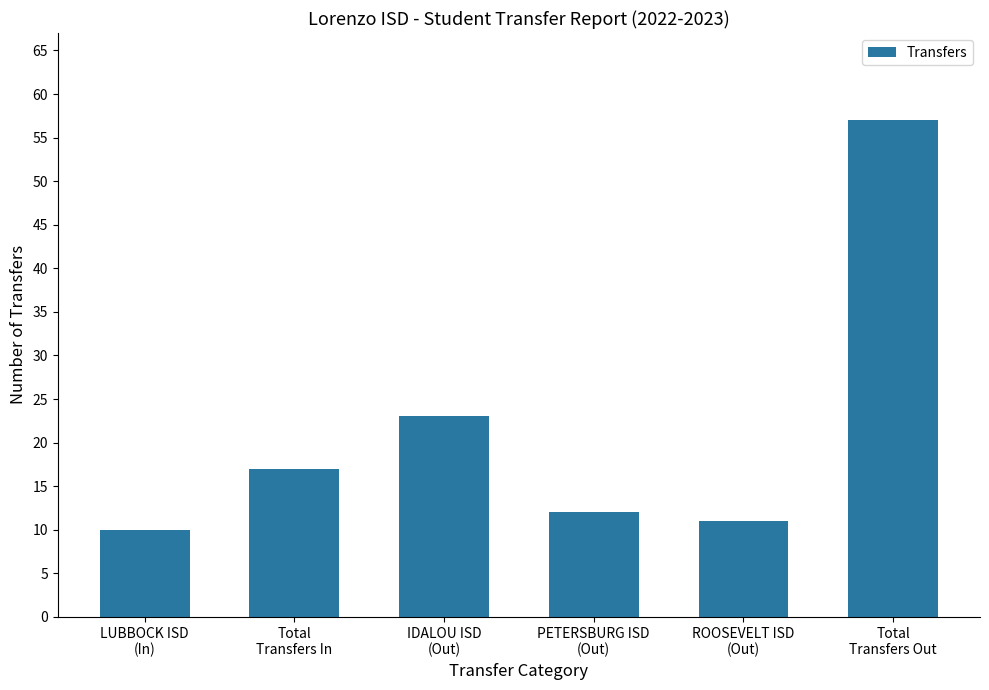

How many bars are there in total?

6